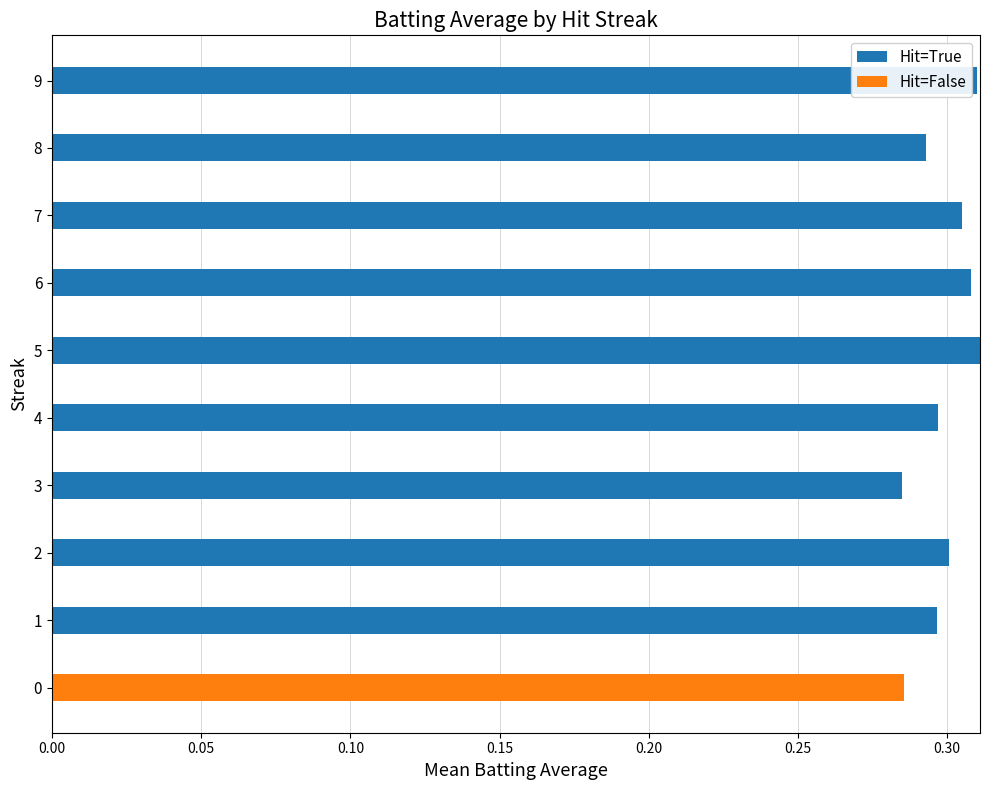

What is the sum of all Hit=True values?

2.7